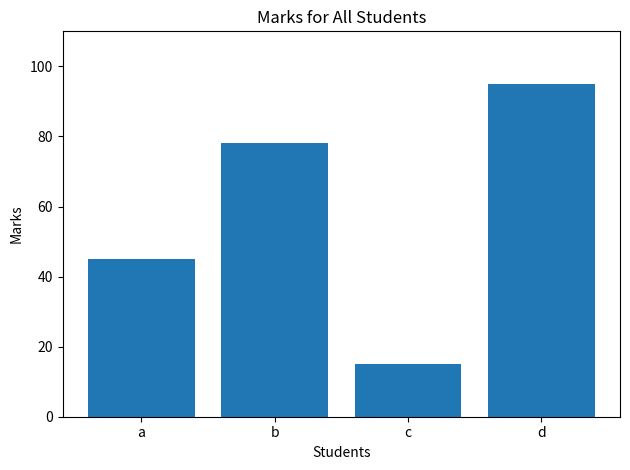

Where is the data nearest to the value 55?

a